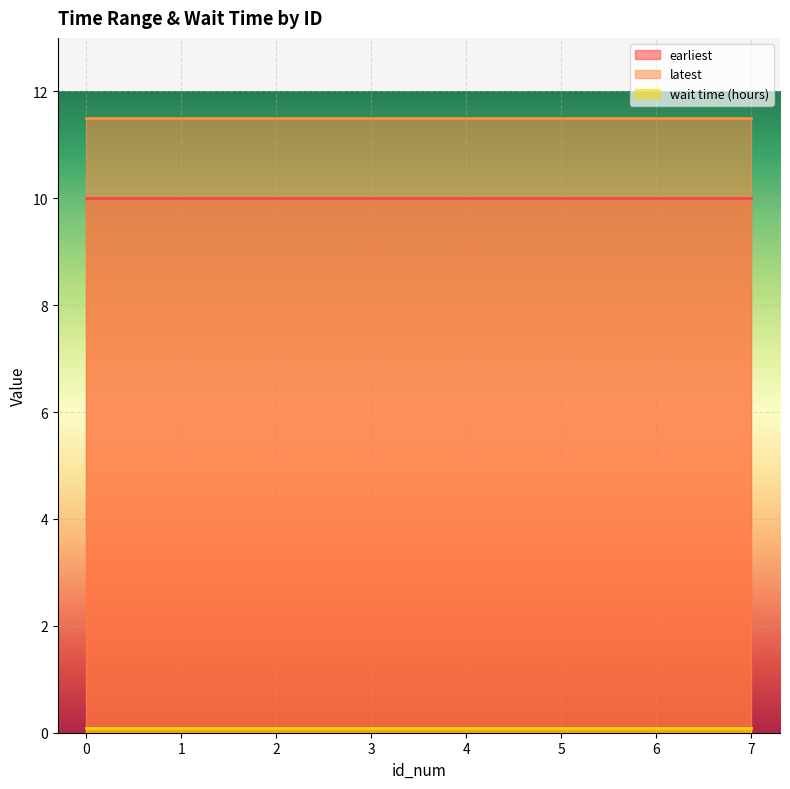

Between 4 and 7, which is larger?

4